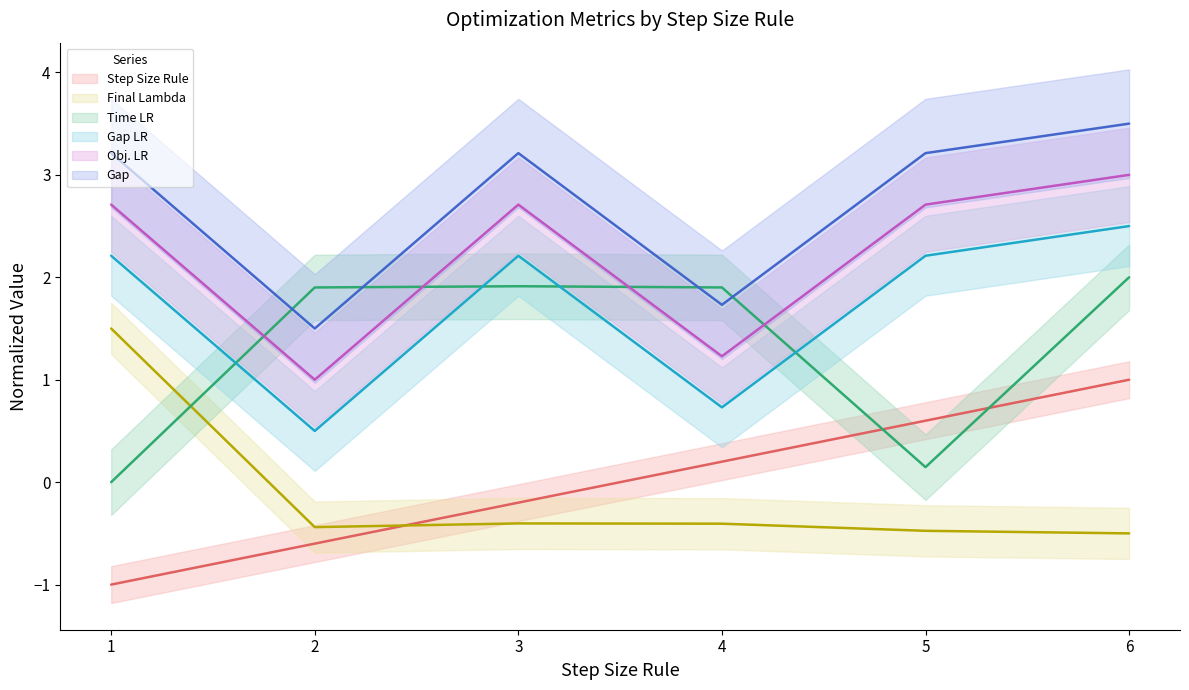

How many Gap (line) values are between 1 and 3?

2